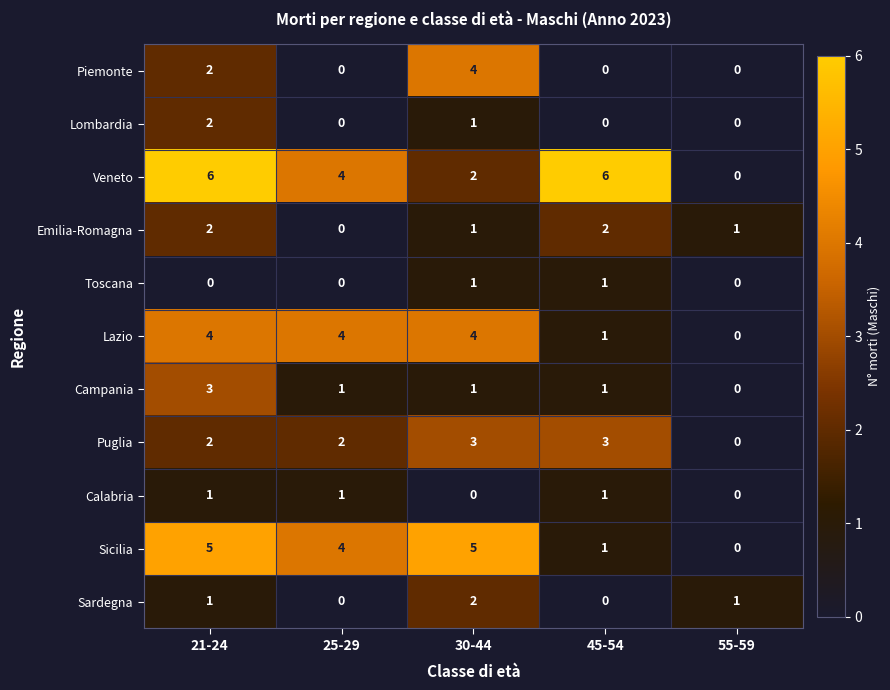

What is the highest value of the Lazio series?

4